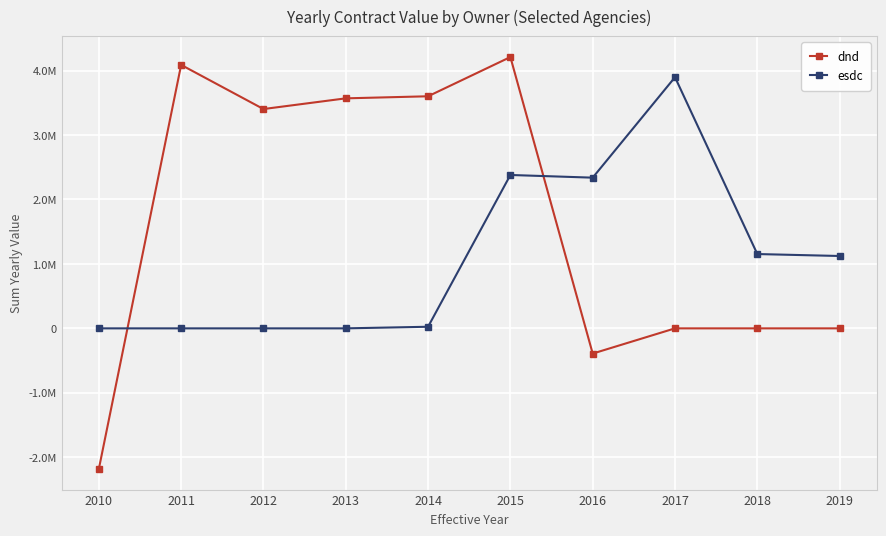

What is the difference between the highest and lowest values at 2010?

2181607.7